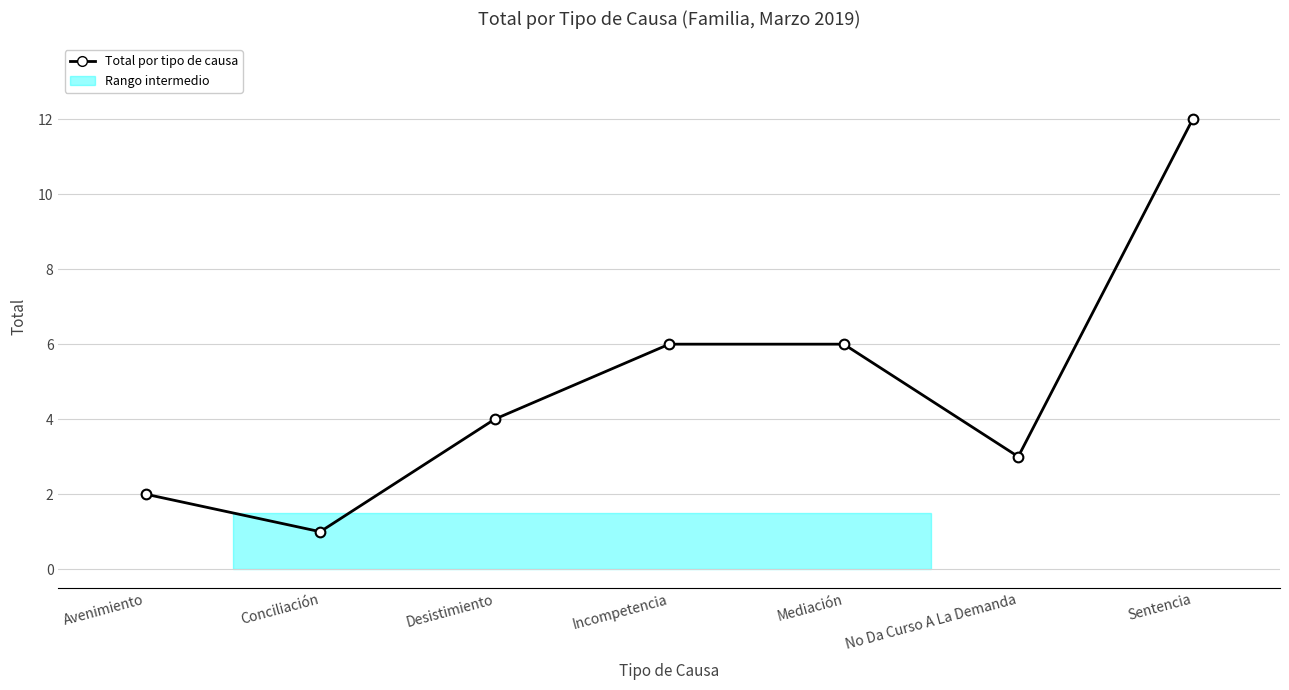

What is the label of the 7th point from the left?

Sentencia